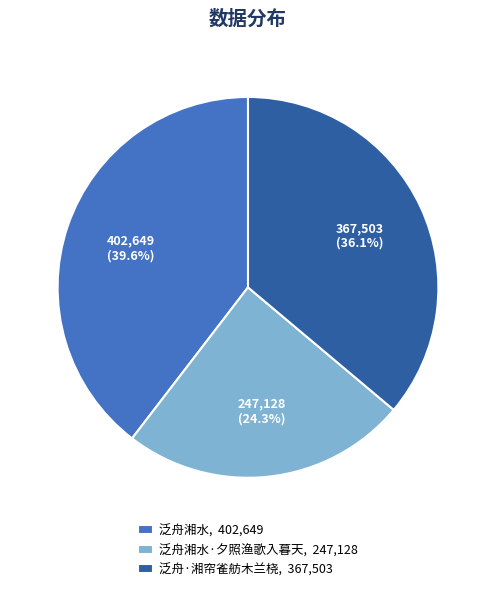

Which has a higher value, 泛舟湘水, 402,649 or 泛舟·湘帘雀舫木兰桡, 367,503?

泛舟湘水, 402,649